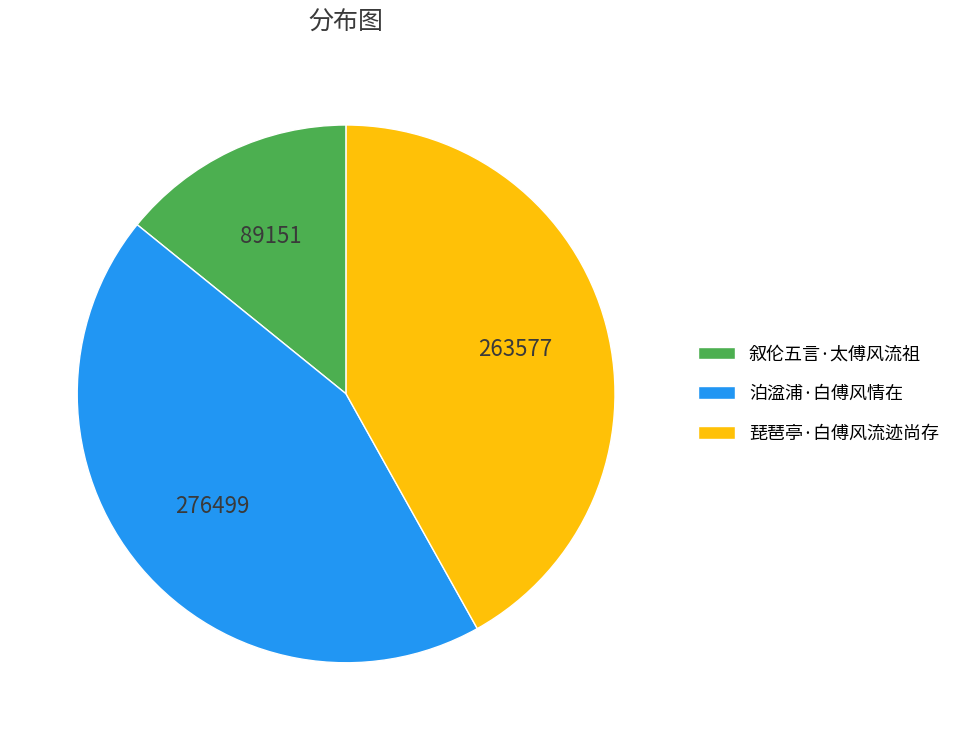

The 泊湓浦·白傅风情在 slice represents 51% of the pie. True or false?

False